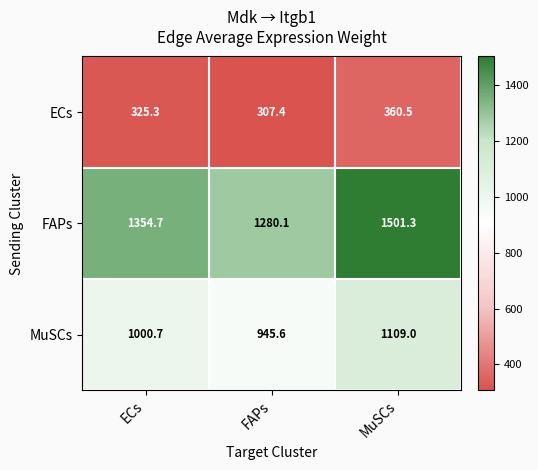

True or false: FAPs has a value of 429.8 at FAPs.

False